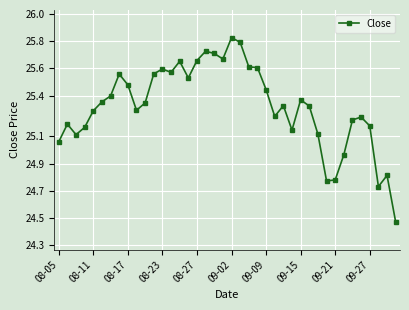

What is the sum of all values?

1012.9